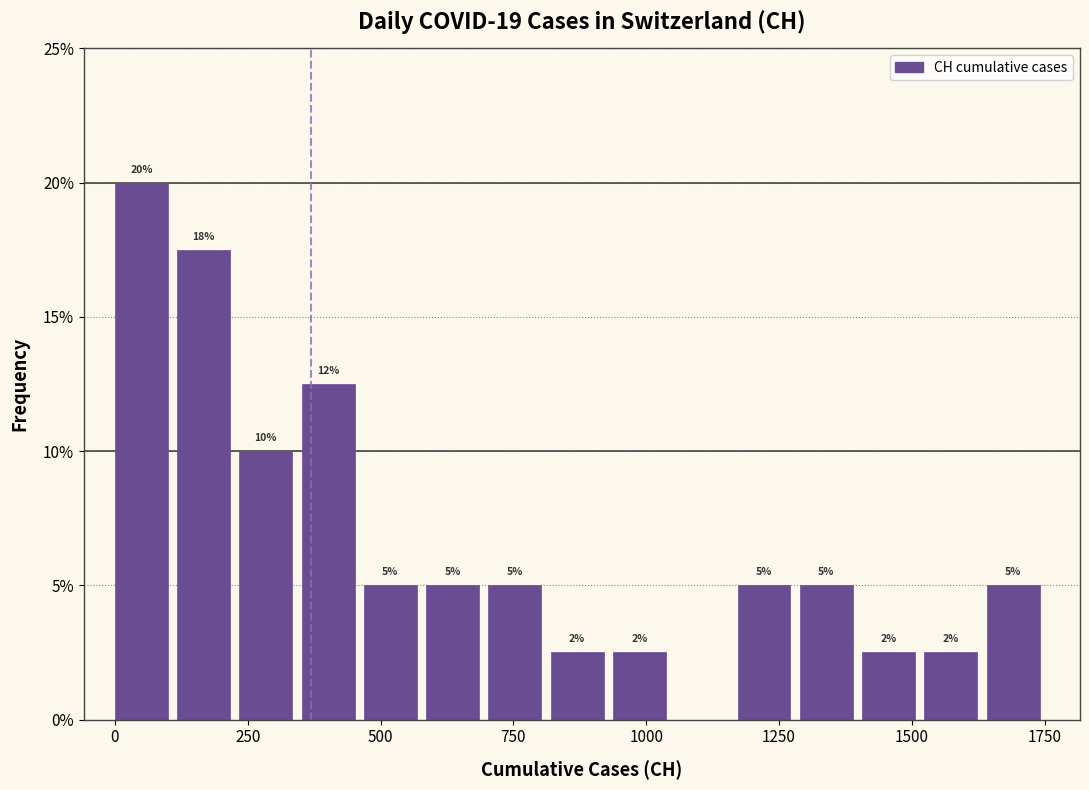

Read against the x-axis, roughly where is the centre of the tallest bar?

50